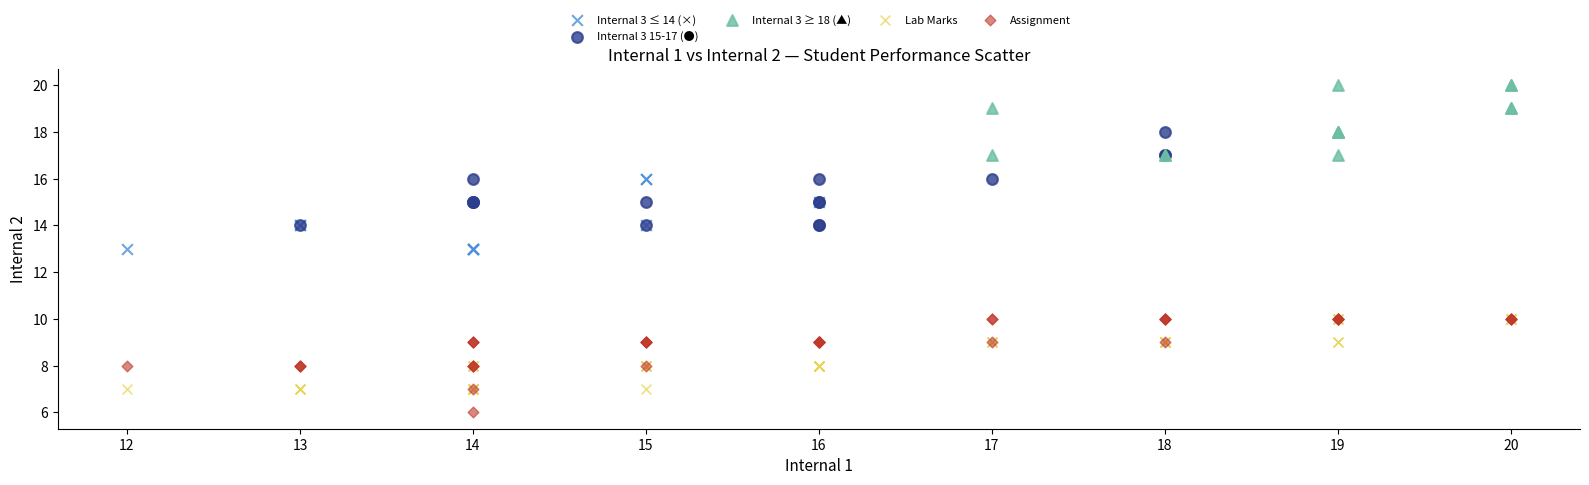

Which series reaches the minimum Y coordinate?

Assignment